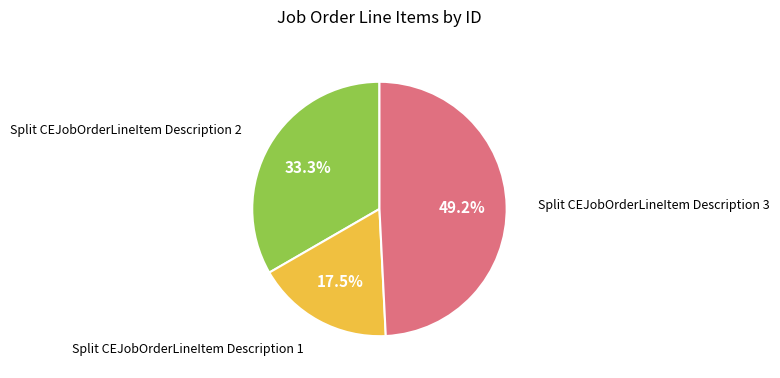

How many slices are in this pie chart?

3